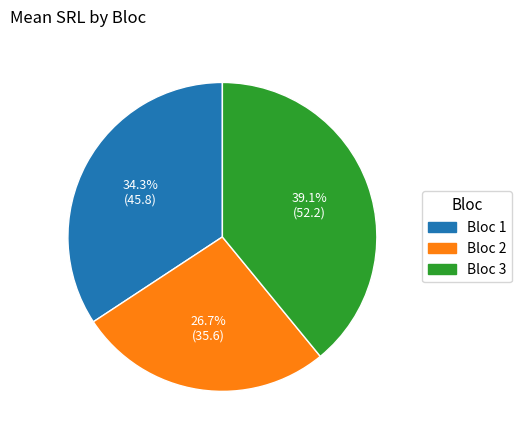

To the nearest percent, what portion does Bloc 3 represent?

39%